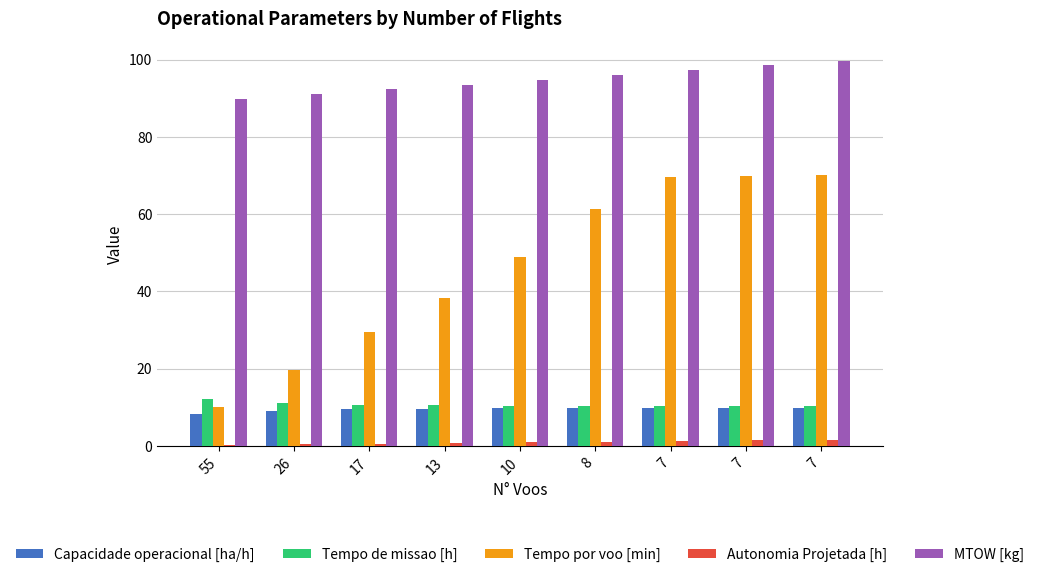

Which series has the largest total across all categories?

MTOW [kg]